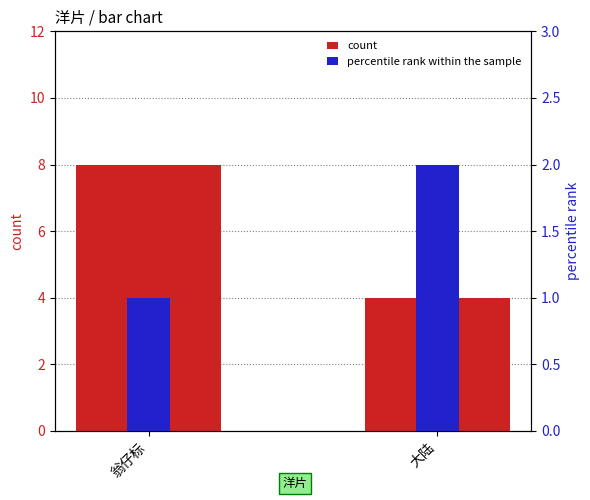

Which category has the highest value in the percentile rank within the sample series?

大陆